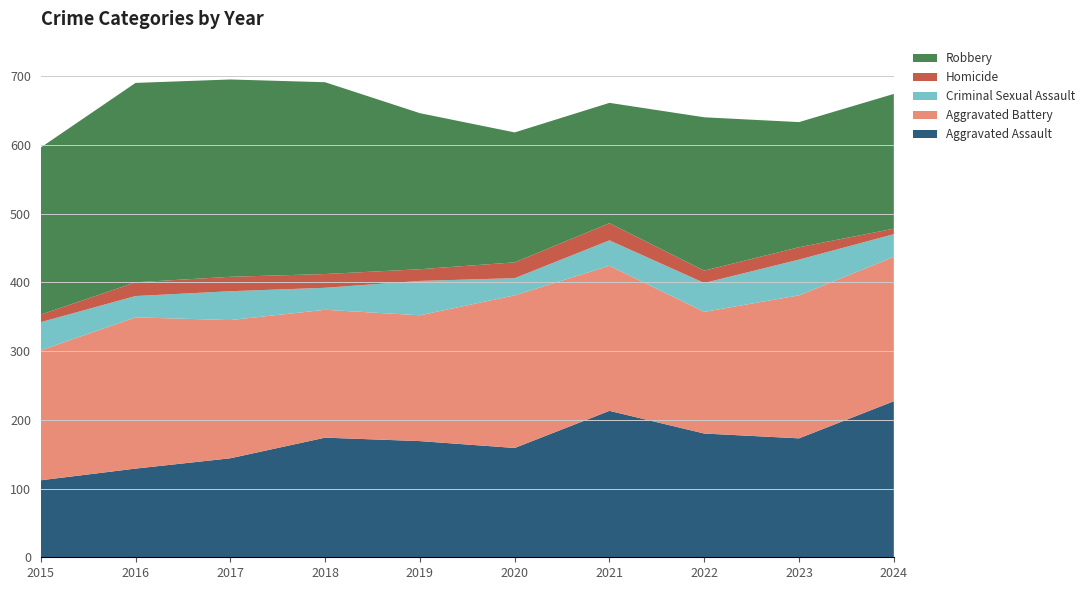

Reading left to right, what are all the values shown in this chart?

Aggravated Assault: 112	129	144	174	169	159	213	180	173	227
Aggravated Battery: 189	220	201	186	183	222	211	177	208	210
Criminal Sexual Assault: 41	31	42	32	50	25	37	42	52	33
Homicide: 11	20	21	20	17	23	25	18	18	8
Robbery: 243	290	287	279	227	189	175	223	182	196